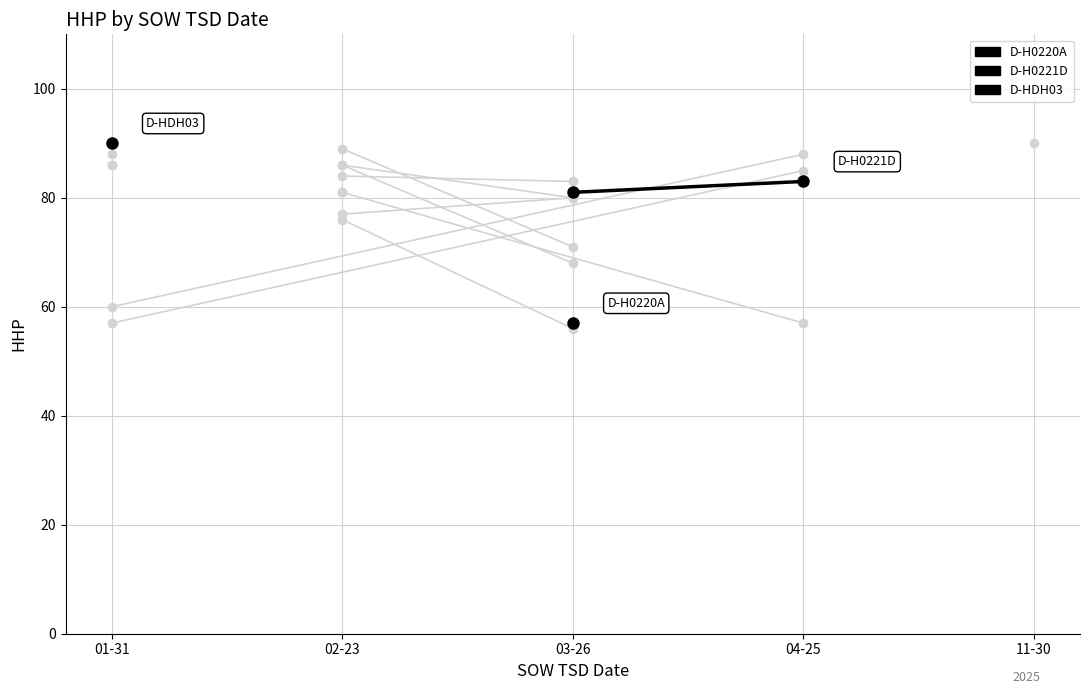

Is it true that the value at 03-26 is 26?

False